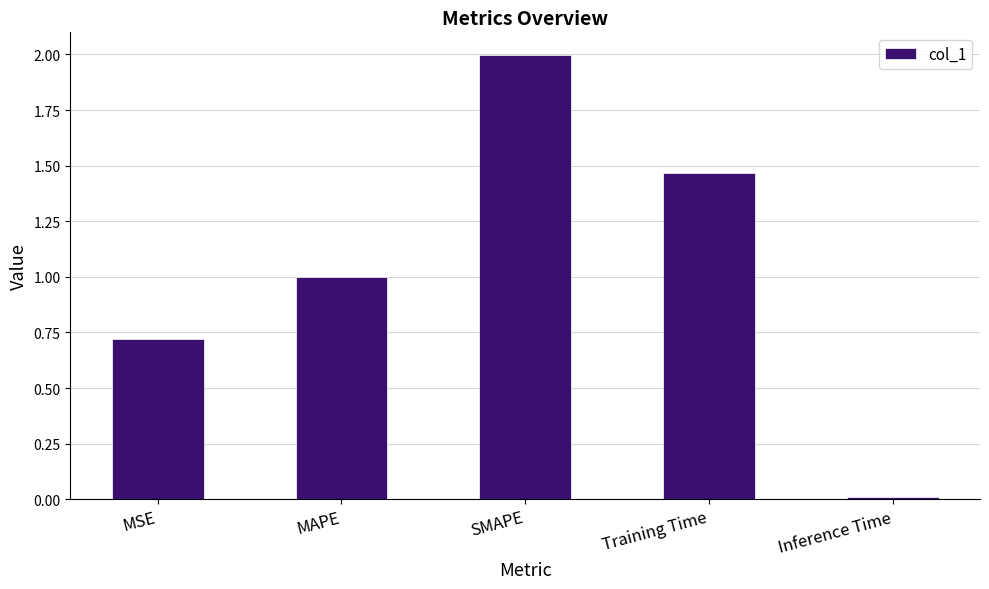

The value at Inference Time is 0.0. True or false?

True